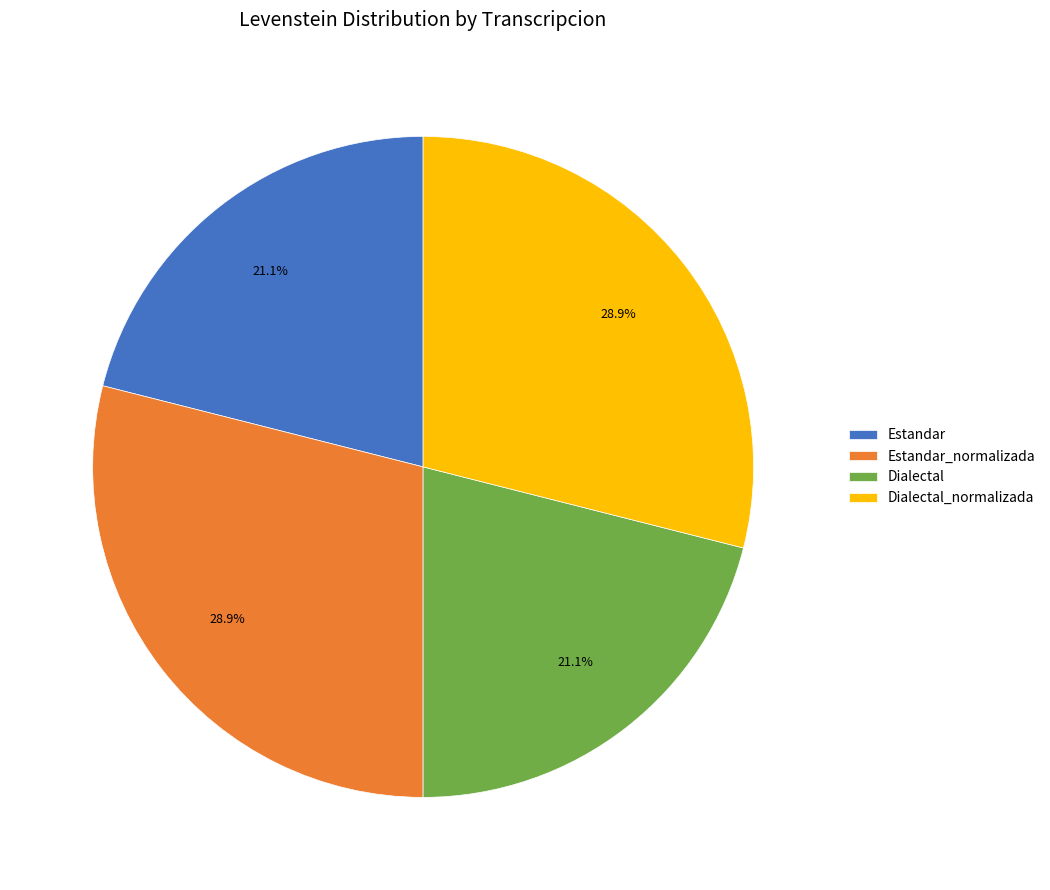

Is Estandar the majority of the pie?

No